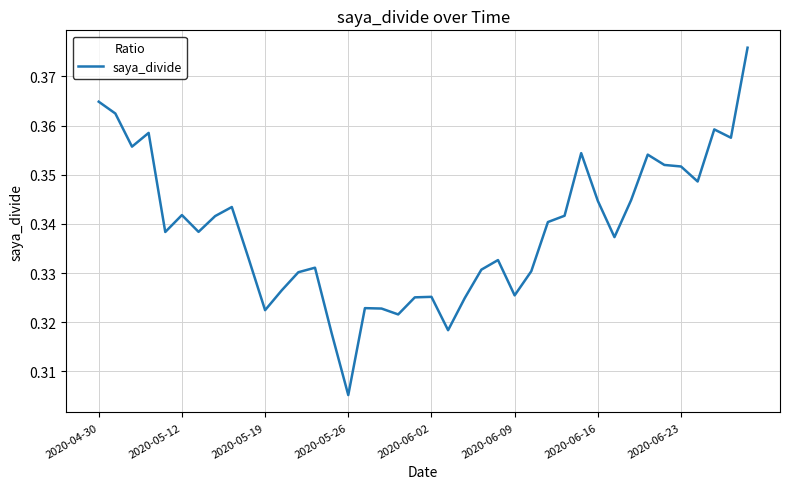

How many lines are shown in the chart?

1